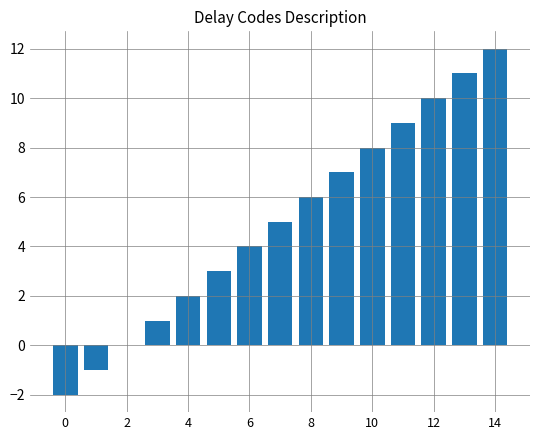

What is the sum of all values?

75